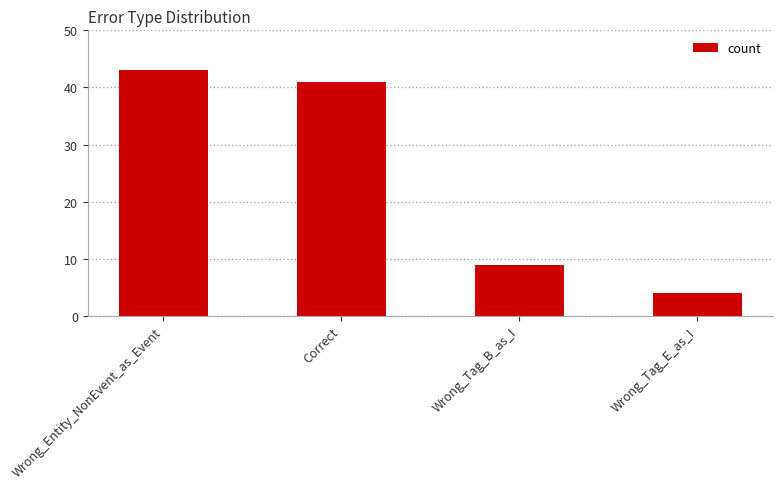

Which has a higher value, Wrong_Tag_E_as_I or Correct?

Correct